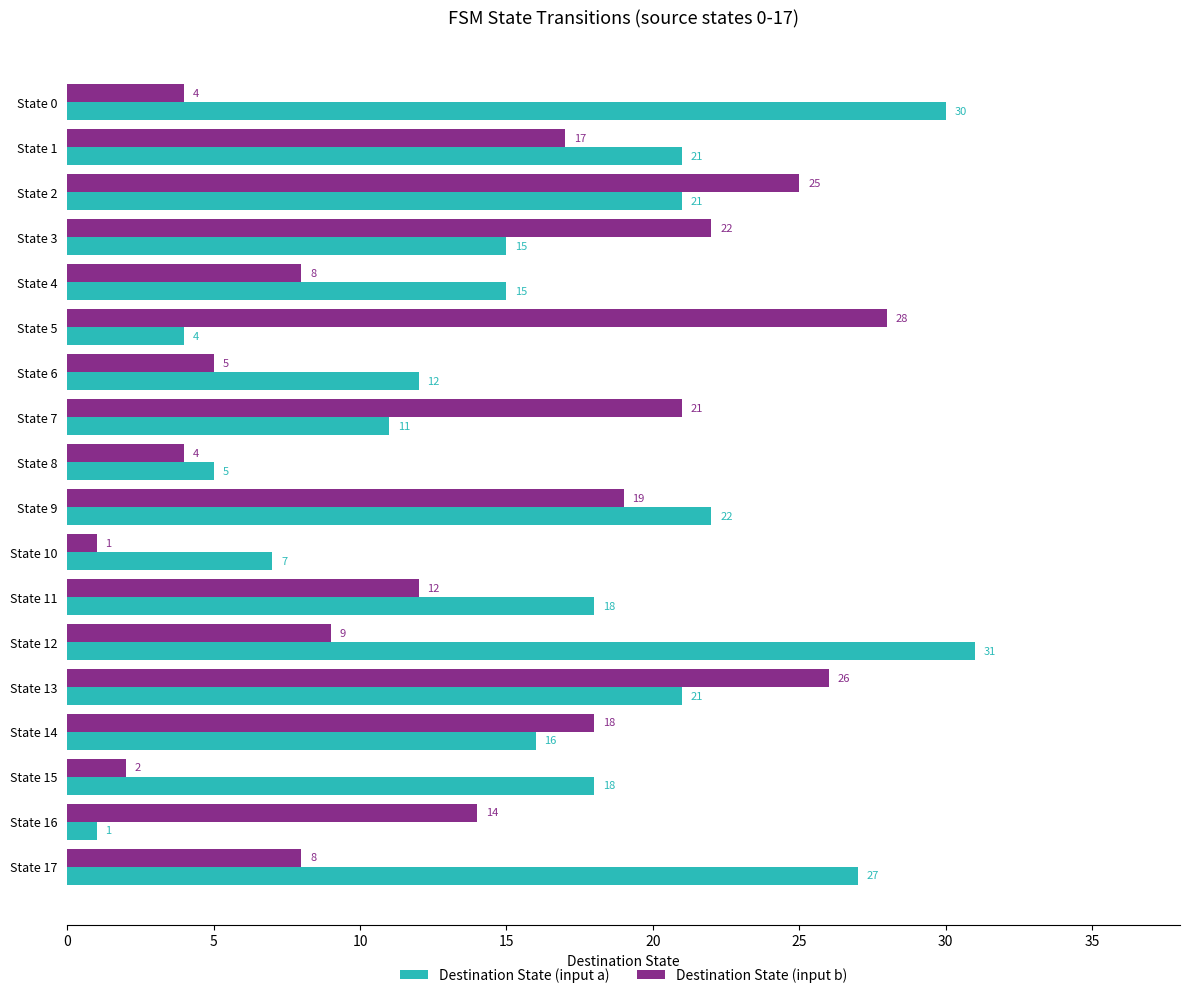

What is the approximate value of Destination State (input b) at State 8, to the nearest 5?

5